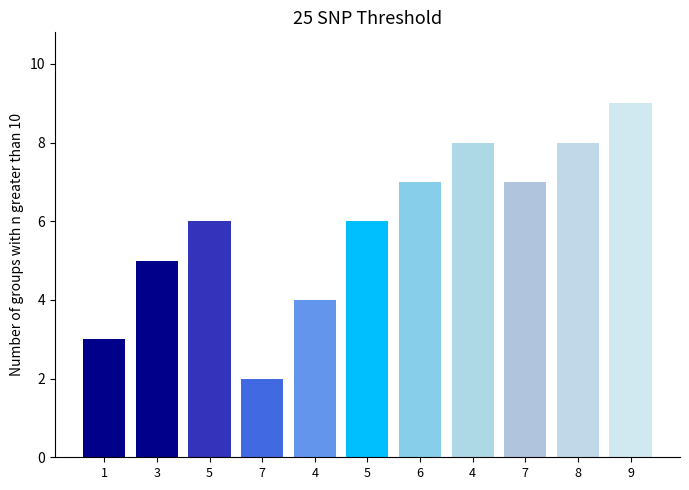

Is it true that the value at 8 is 8?

True